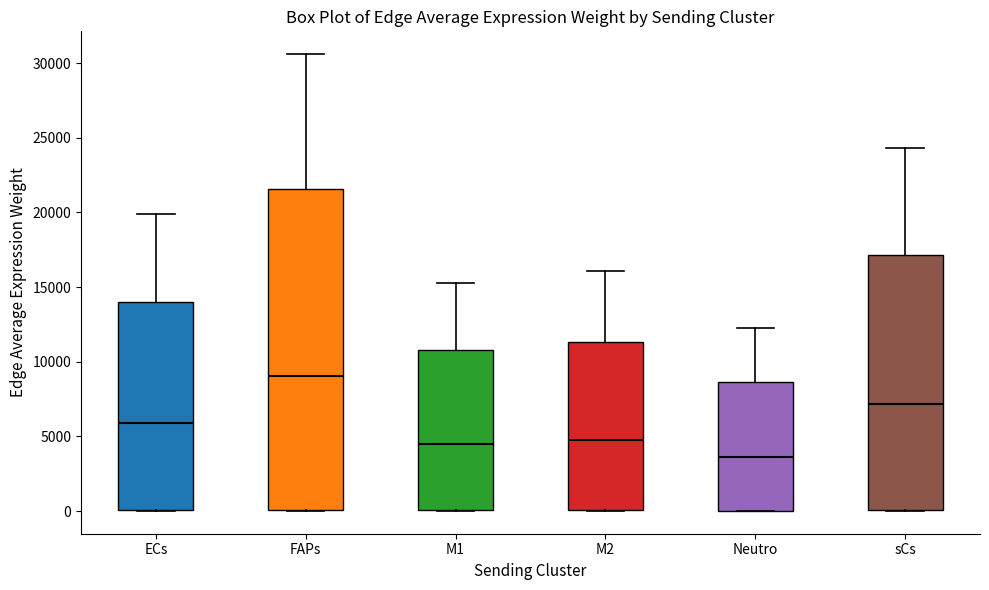

Which box has the lowest median line?

Neutro